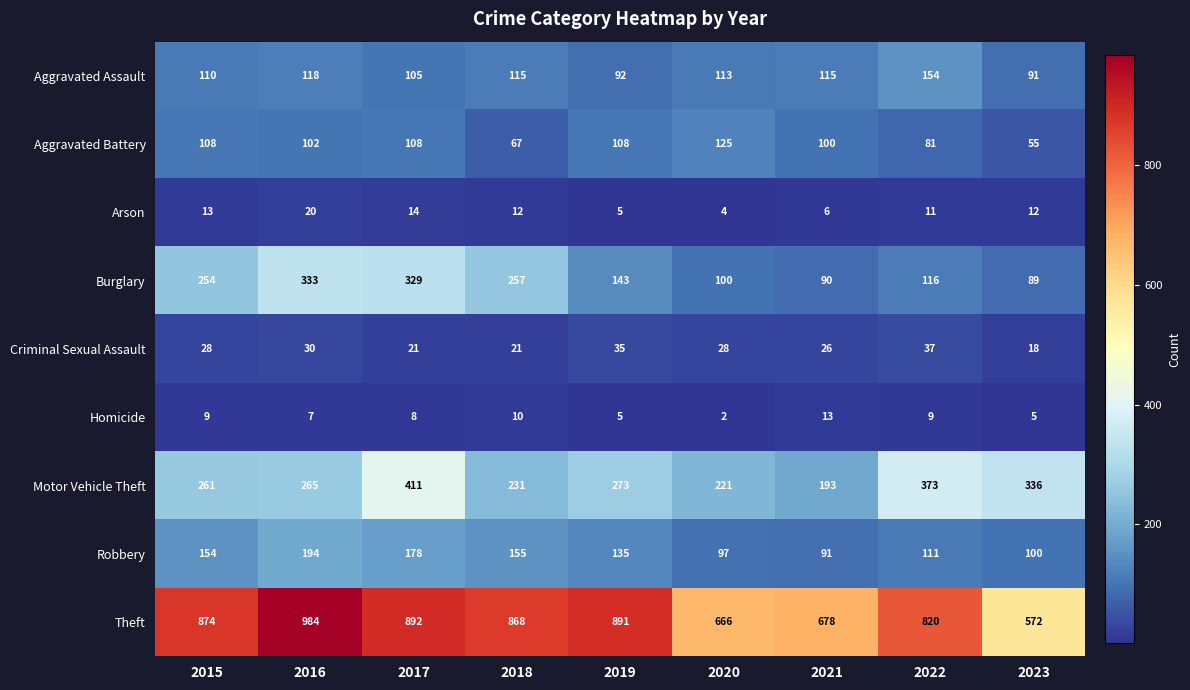

What is the maximum value shown in the chart?

984